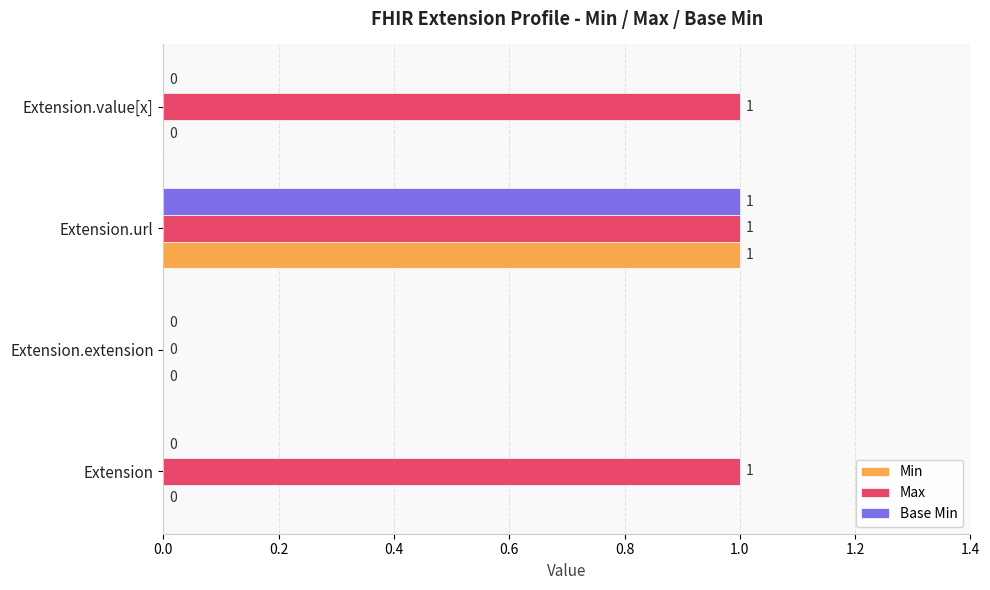

Count the Min values in the range 0 to 1.

4